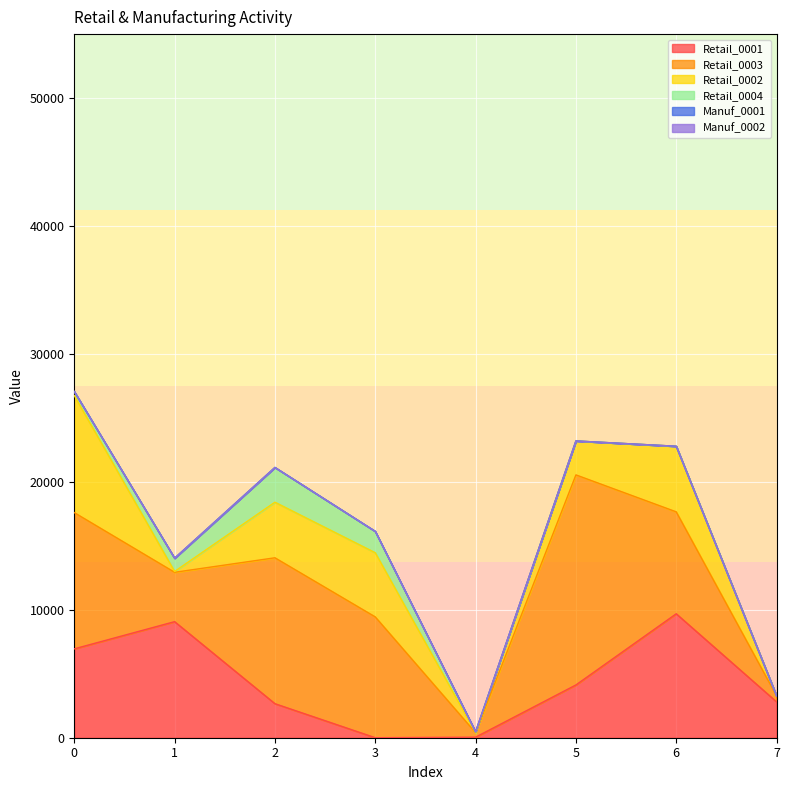

Which category has the lowest value in the Retail_0004 series?

5